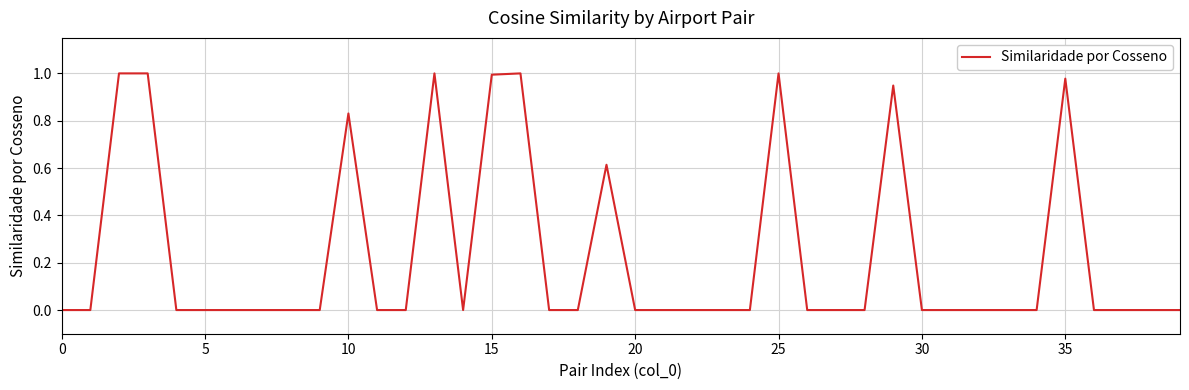

How many series are shown in this chart?

1